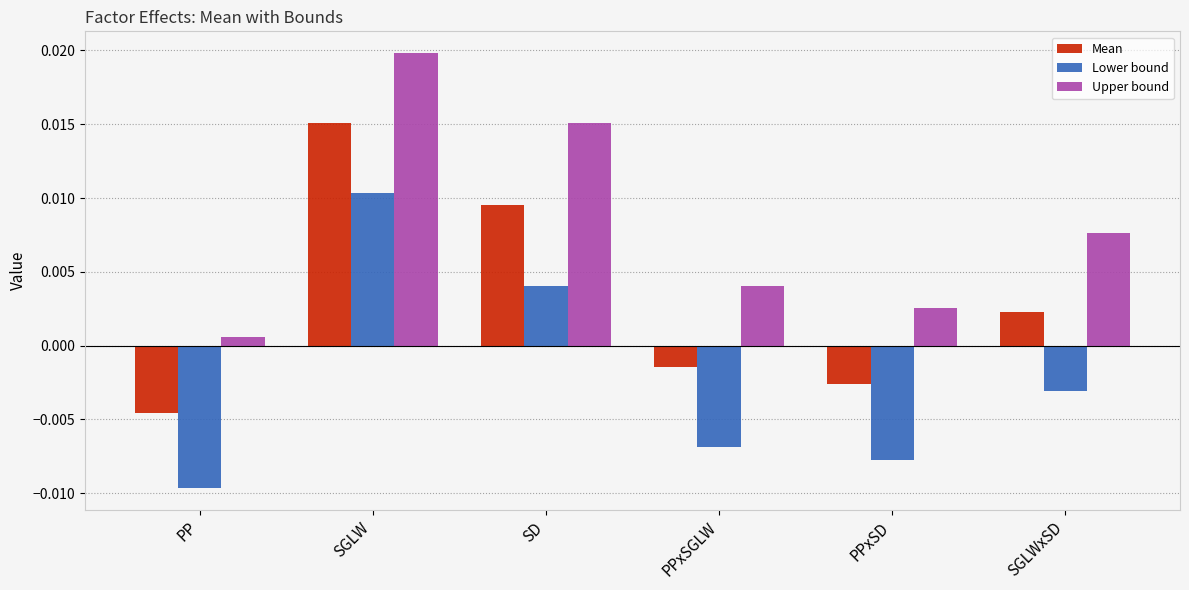

List the labels in order of Lower bound value, smallest first.

PP, PPxSD, PPxSGLW, SGLWxSD, SD, SGLW